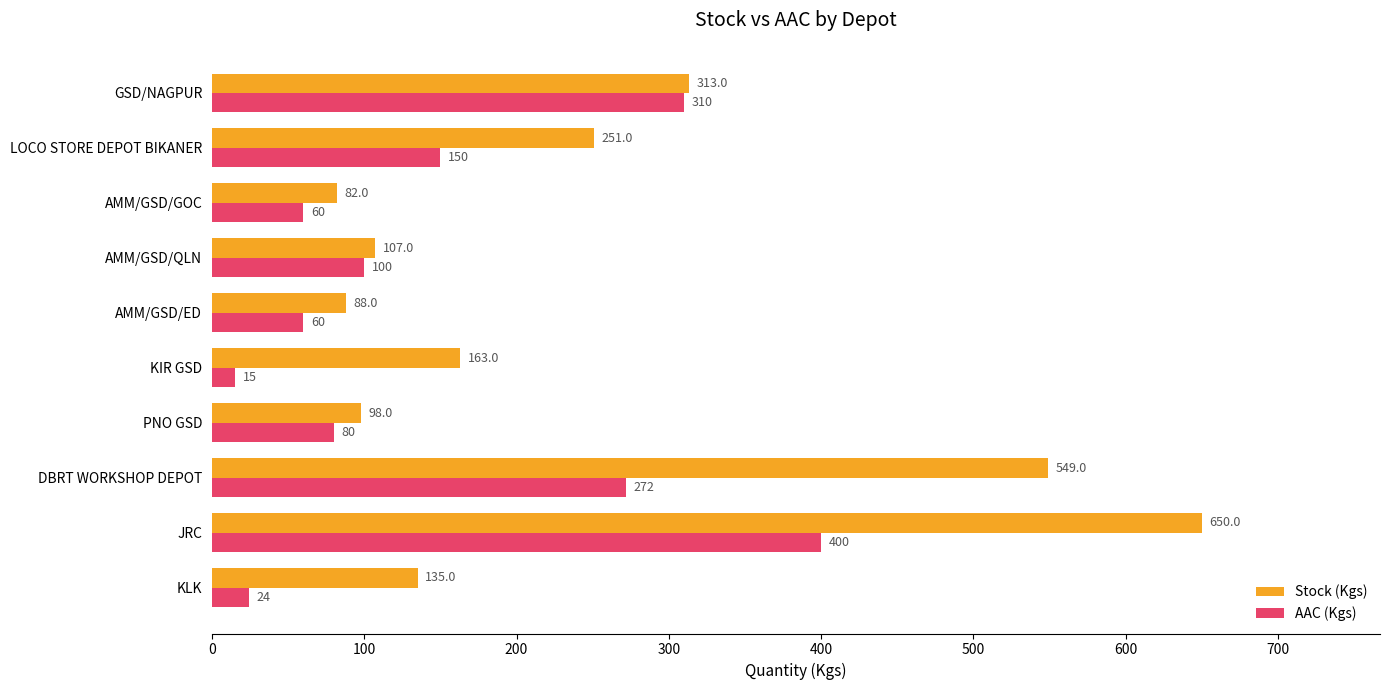

What are all the series names shown in the legend?

Stock (Kgs), AAC (Kgs)